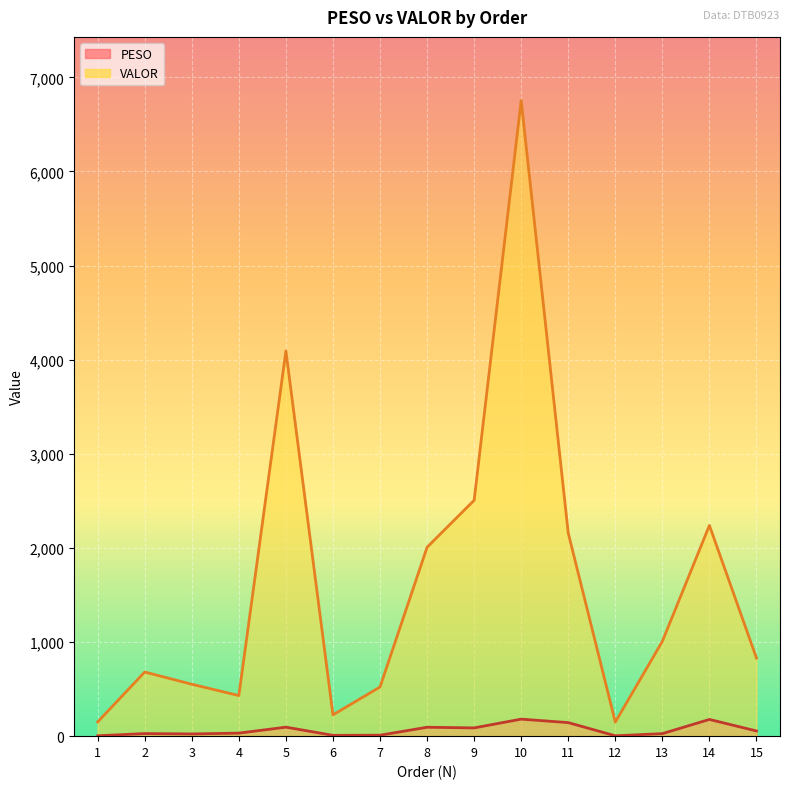

Reading left to right, what are all the values shown in this chart?

PESO: 1=4.1	2=27.5	3=23.6	4=32.3	5=95.6	6=8.8	7=10.2	8=94.6	9=87.7	10=180.9	11=144.0	12=3.9	13=27.0	14=177.8	15=55.1
VALOR: 1=151.1	2=681.5	3=551.7	4=431.4	5=4092.2	6=226.4	7=522.4	8=2007.1	9=2506.2	10=6754.5	11=2157.6	12=149.2	13=1007.7	14=2239.4	15=829.8